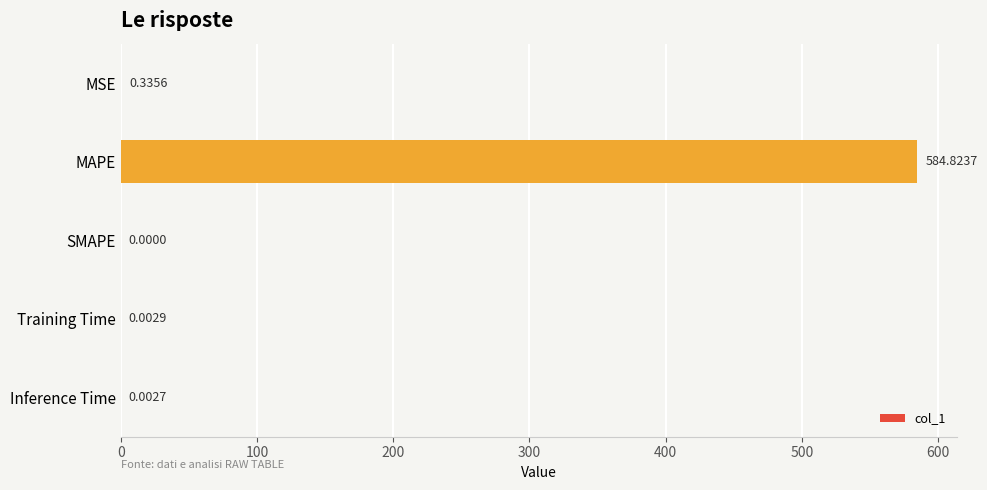

Are the bars horizontal?

Yes